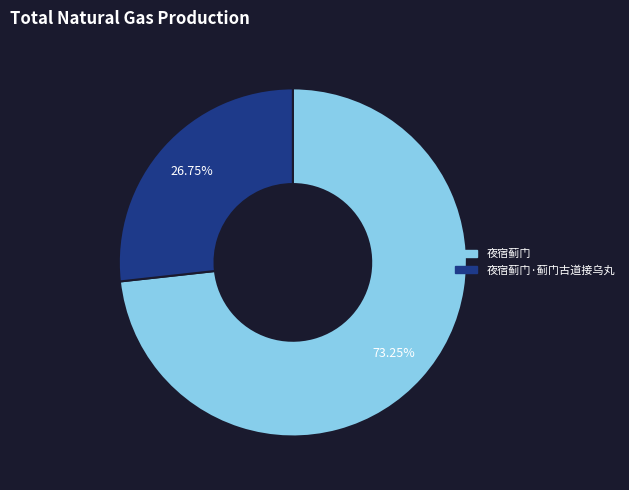

Does any single category account for the majority?

Yes